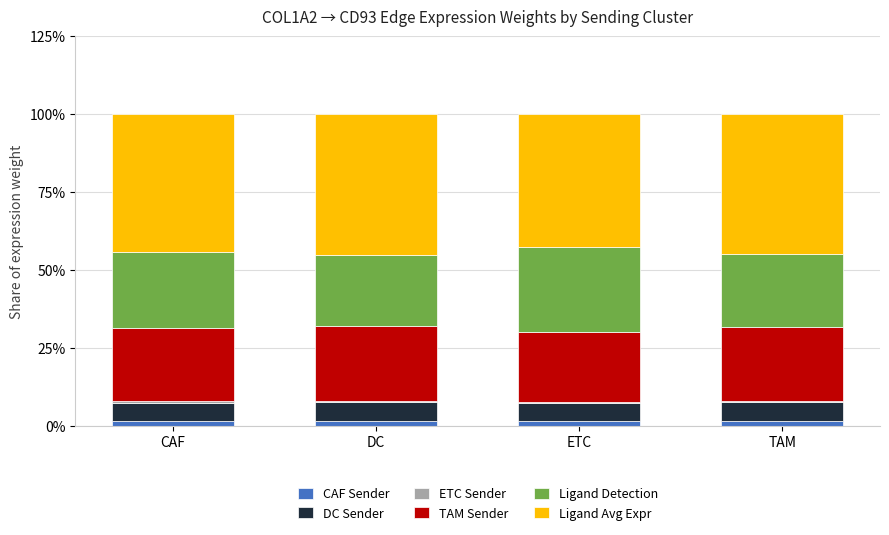

What is the label of the 3rd bar from the left?

ETC